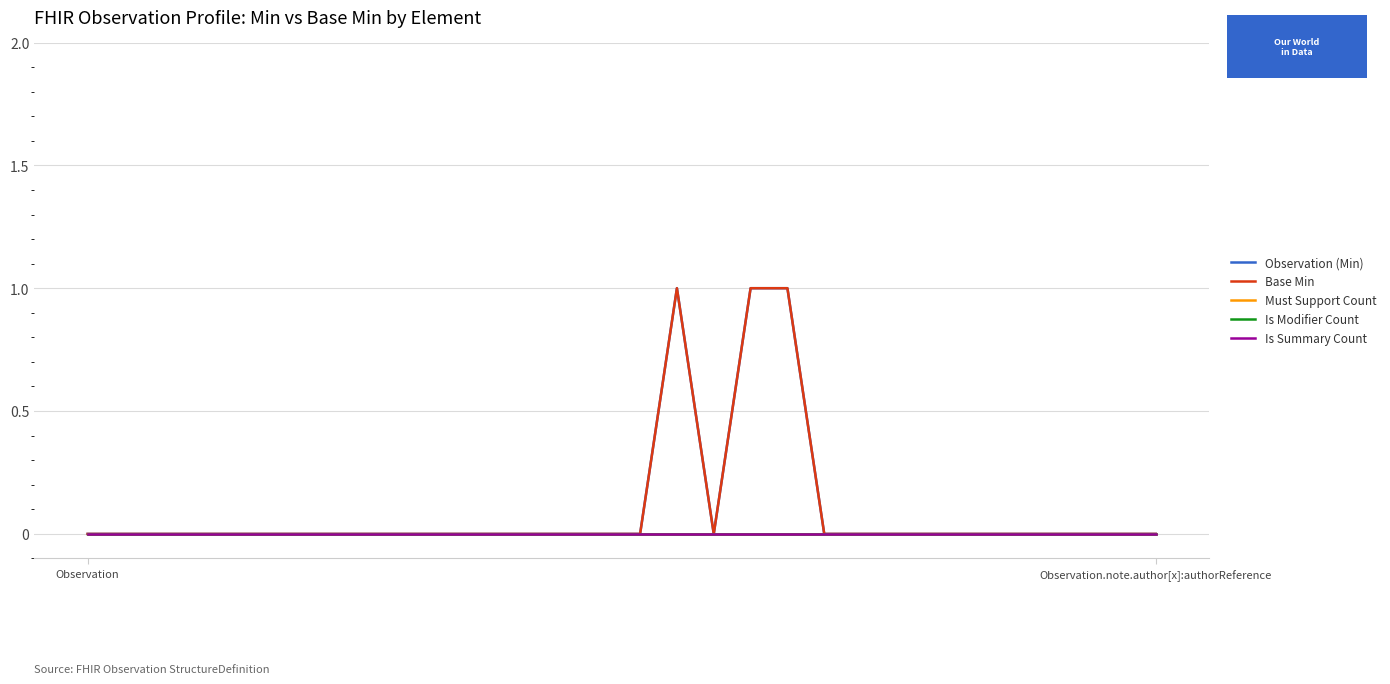

What is the difference between the maximum and minimum values in the Base Min series?

1